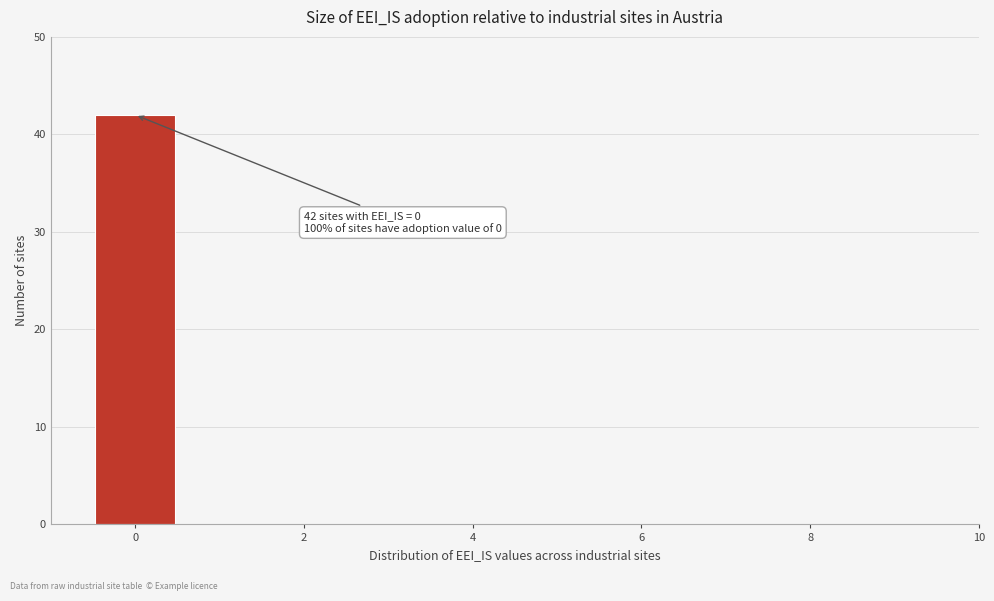

Which range on the x-axis has the tallest bar?

-0.5 to 0.5